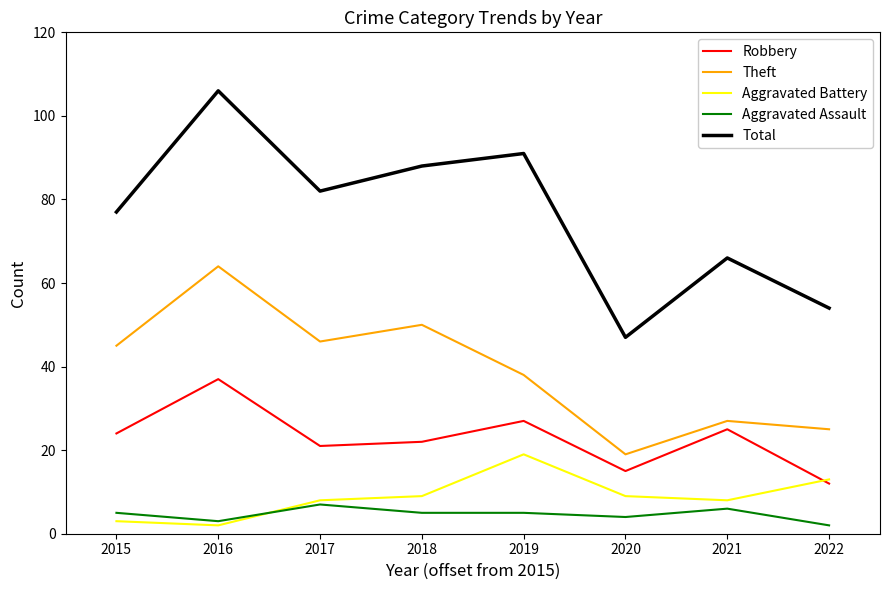

Reading left to right, transcribe all the data shown in this chart.

Robbery: 24	37	21	22	27	15	25	12
Theft: 45	64	46	50	38	19	27	25
Aggravated Battery: 3	2	8	9	19	9	8	13
Aggravated Assault: 5	3	7	5	5	4	6	2
Total: 77	106	82	88	91	47	66	54